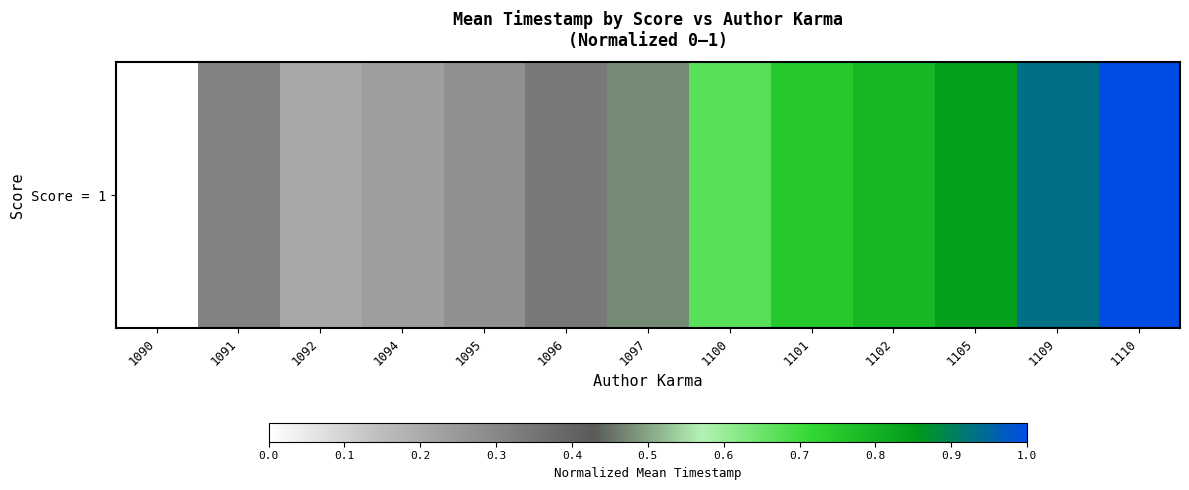

List the labels in order of value, smallest first.

1090, 1092, 1094, 1095, 1091, 1096, 1097, 1100, 1101, 1102, 1105, 1109, 1110